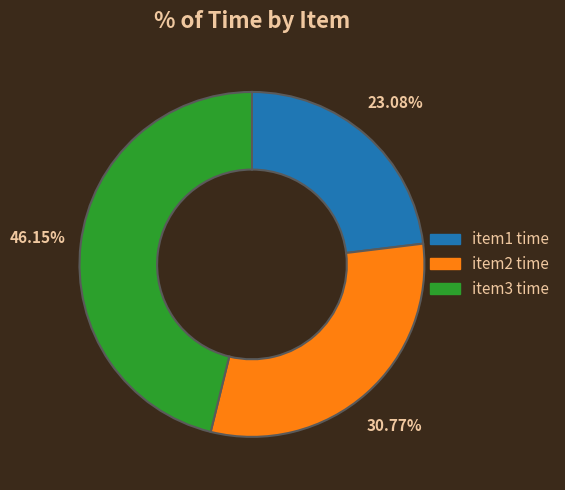

Is item3 time the majority of the pie?

No